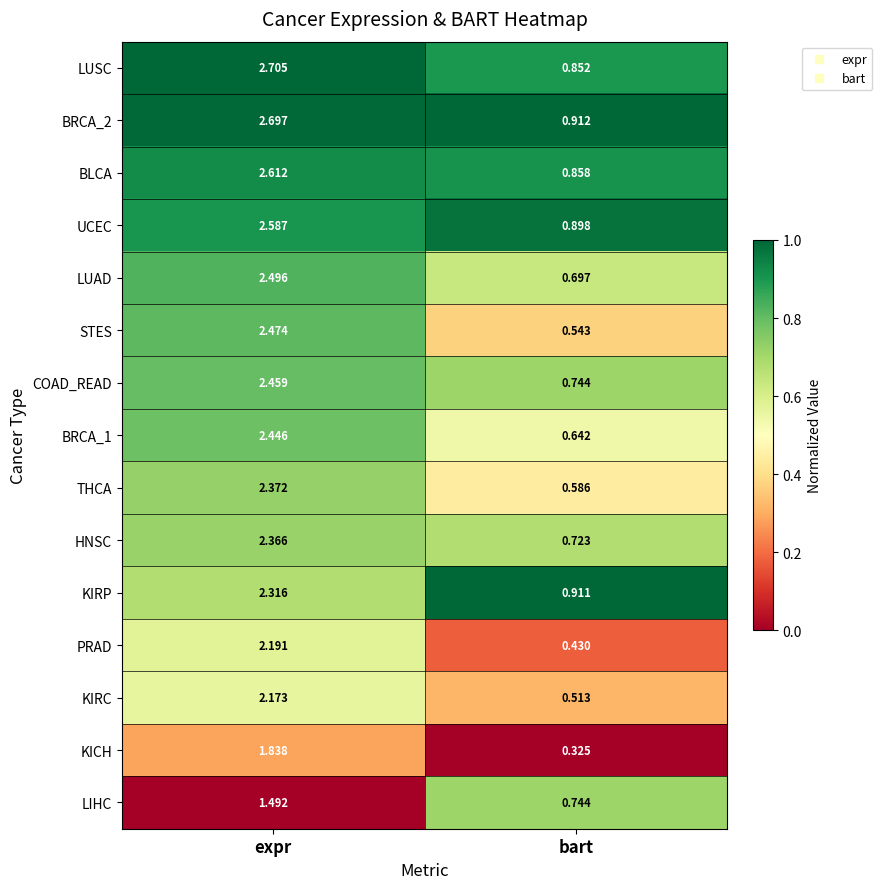

At which category is the sum across all series the highest?

expr